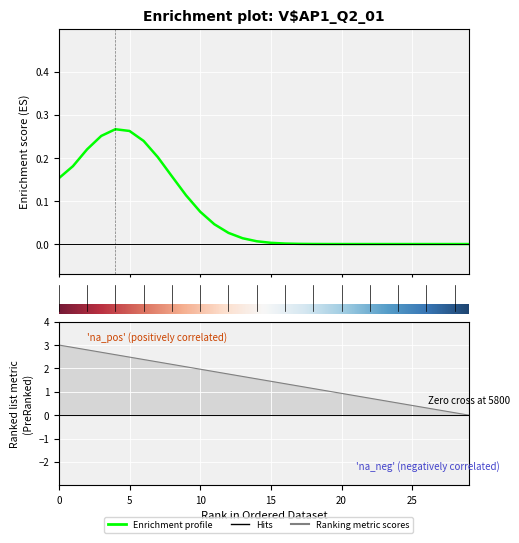

True or false: the data shows 0.5 at 21.

False